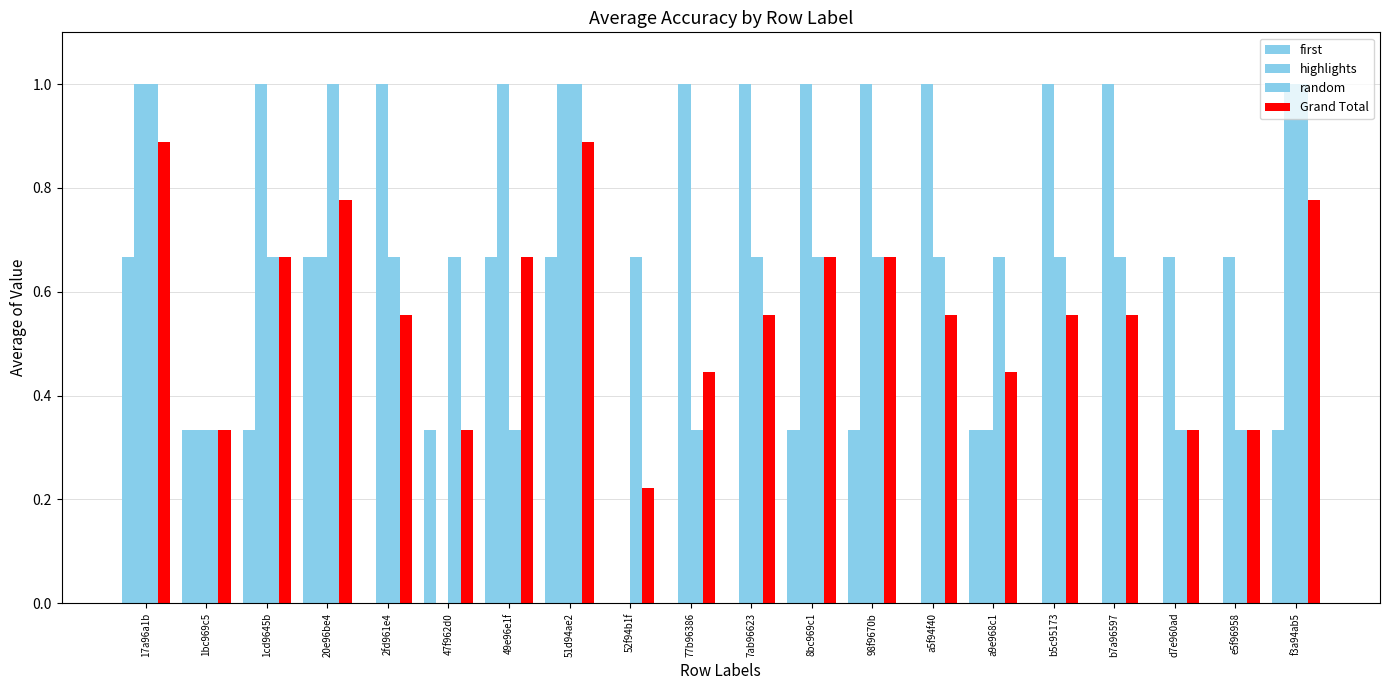

What is the label of the 11th bar from the left?

7ab96623